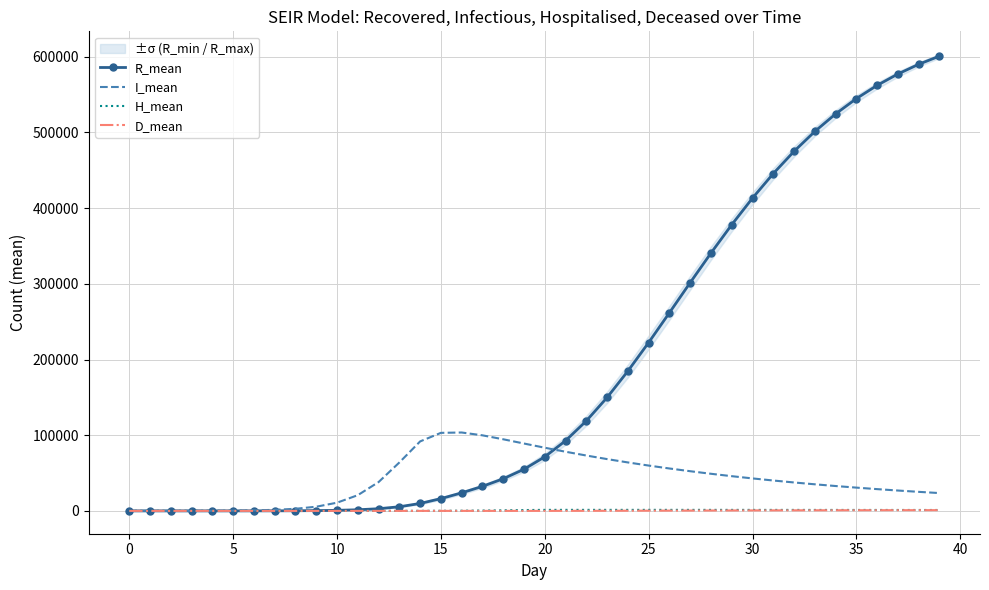

Is this an area chart (filled region under the line)?

No